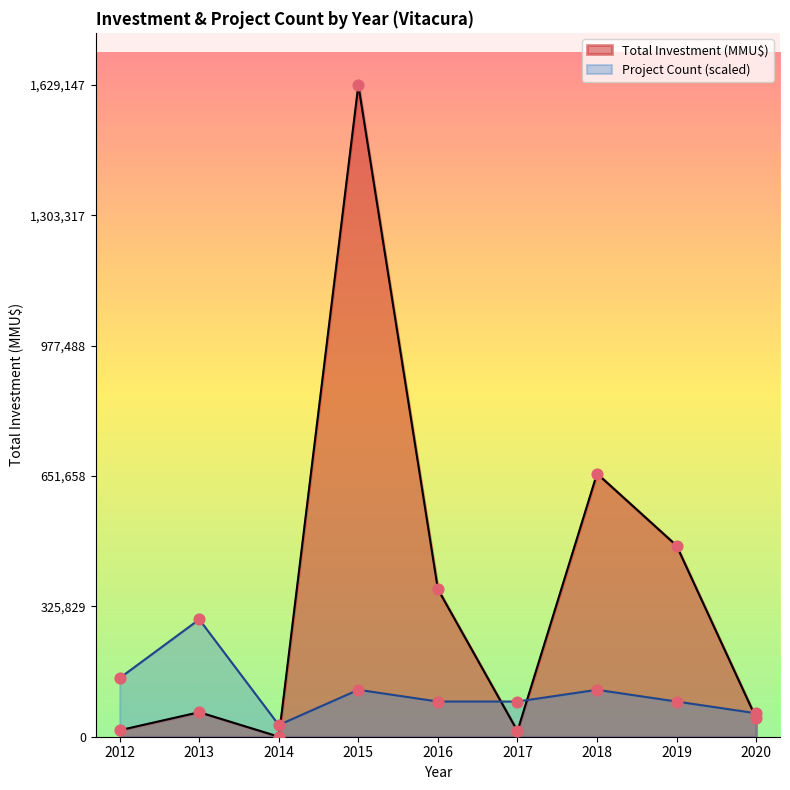

At which category is the sum across all series the highest?

2015